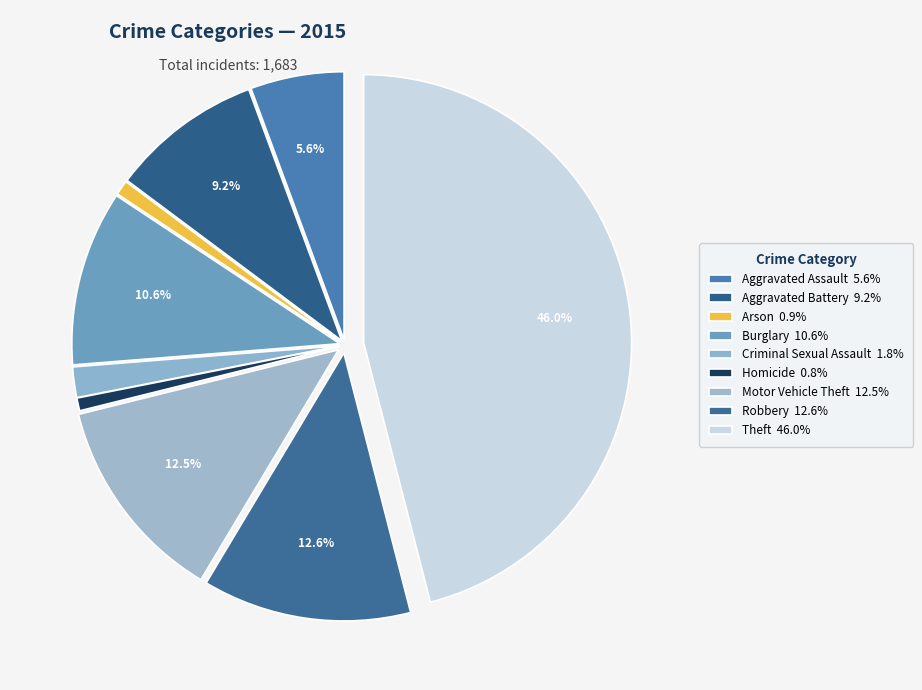

What portion of the pie excludes Arson?

99.1%